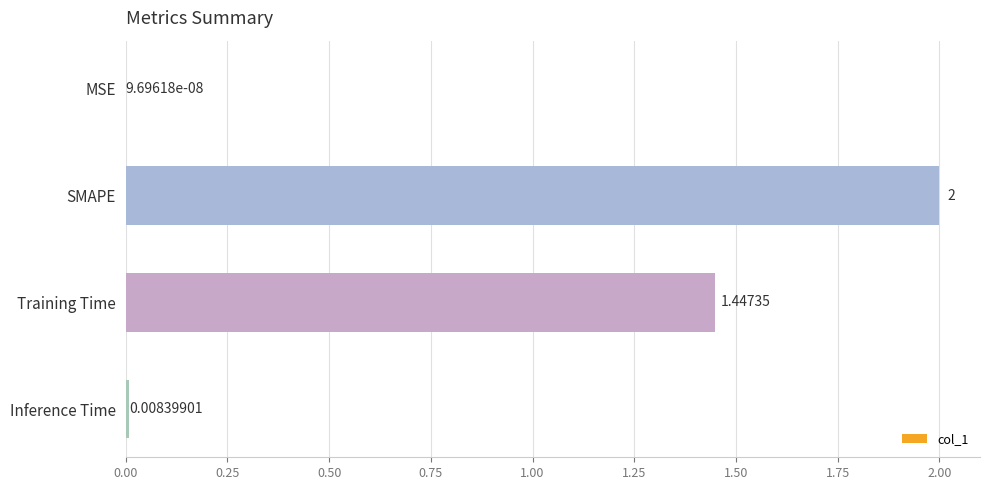

Are the bars horizontal?

Yes